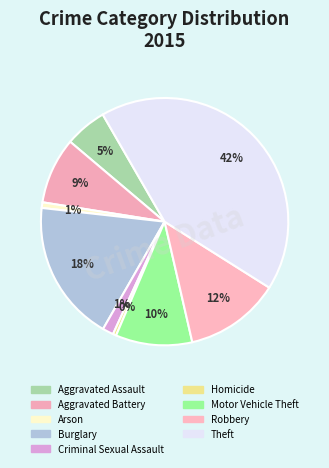

Count the number of slices in the pie.

9